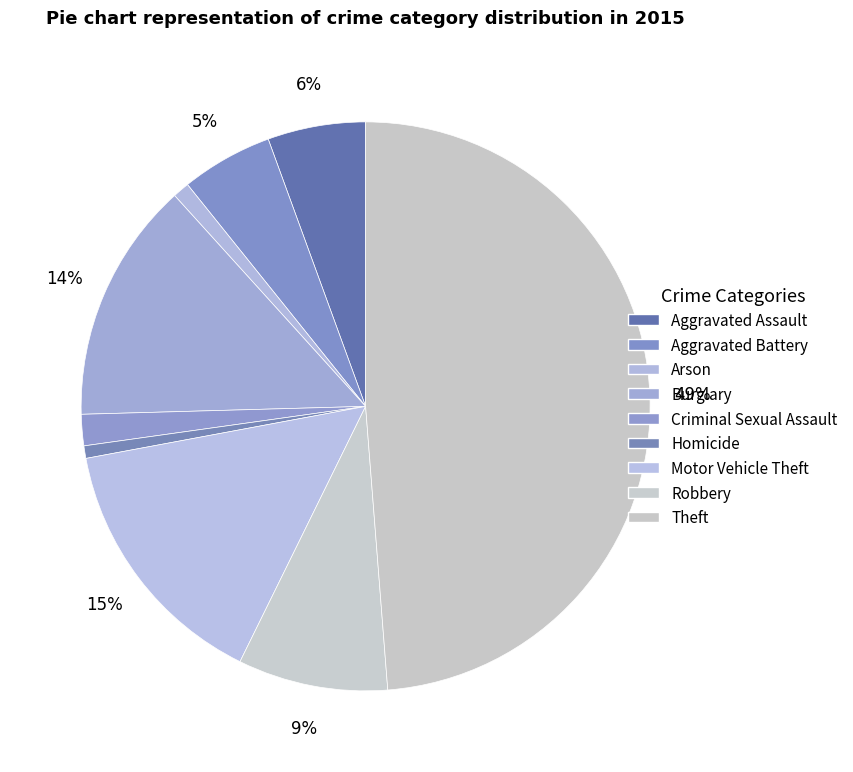

Is it true that Aggravated Assault is 1% of the pie?

False